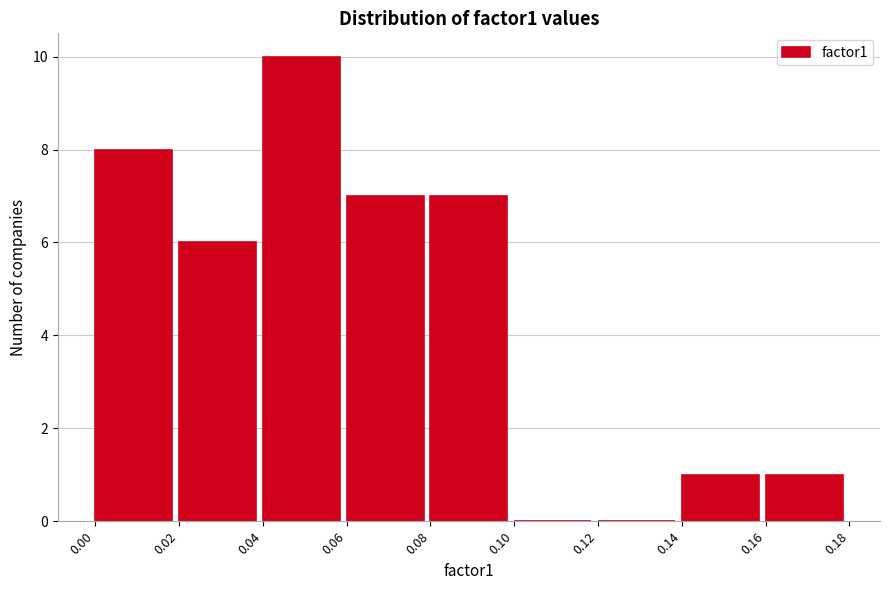

Reading left to right, list every bar in this chart as the range it spans on the x-axis followed by its height. The values are not printed on the chart, so give them approximately, as read against the axis.

0.00 to 0.02: 8
0.02 to 0.04: 6
0.04 to 0.06: 10
0.06 to 0.08: 7
0.08 to 0.10: 7
0.10 to 0.12: 0
0.12 to 0.14: 0
0.14 to 0.16: 1
0.16 to 0.18: 1